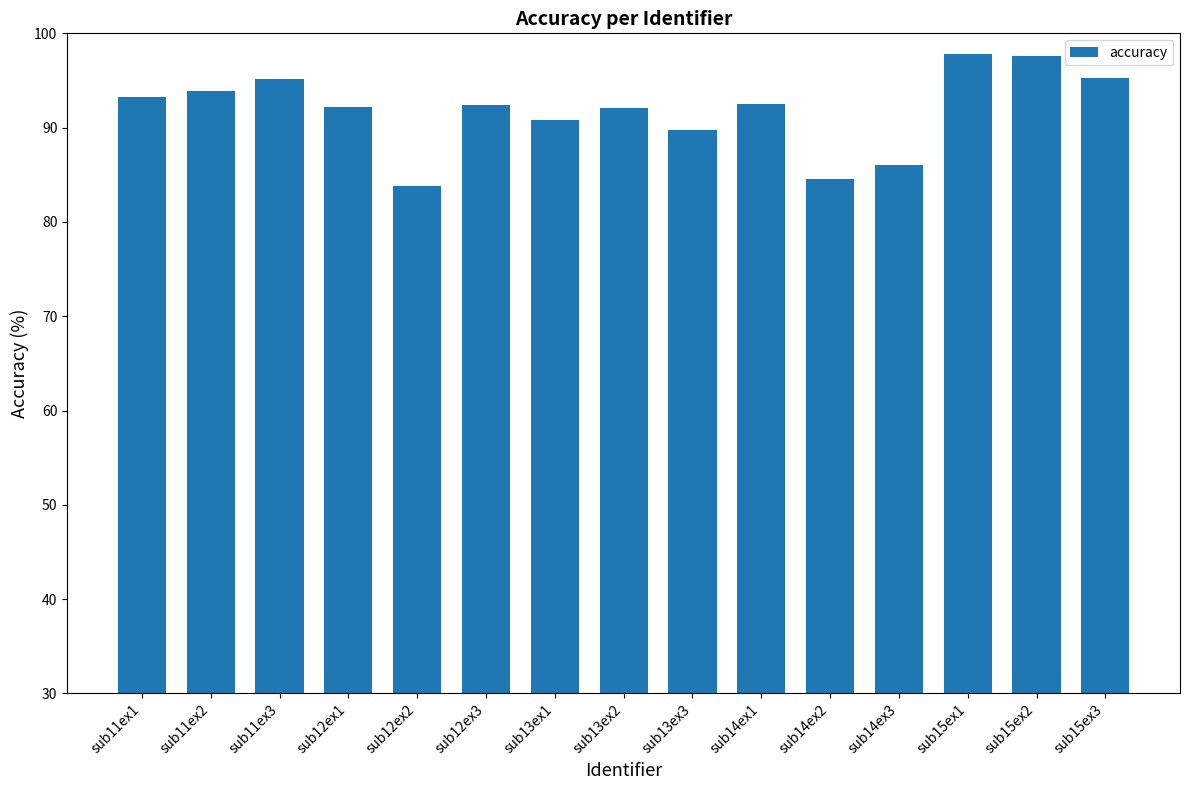

Read the value at sub12ex2.

83.8